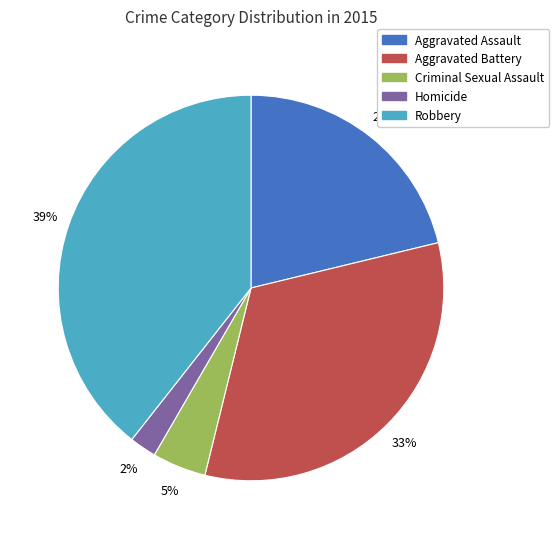

Is it true that Aggravated Assault is 29% of the pie?

False